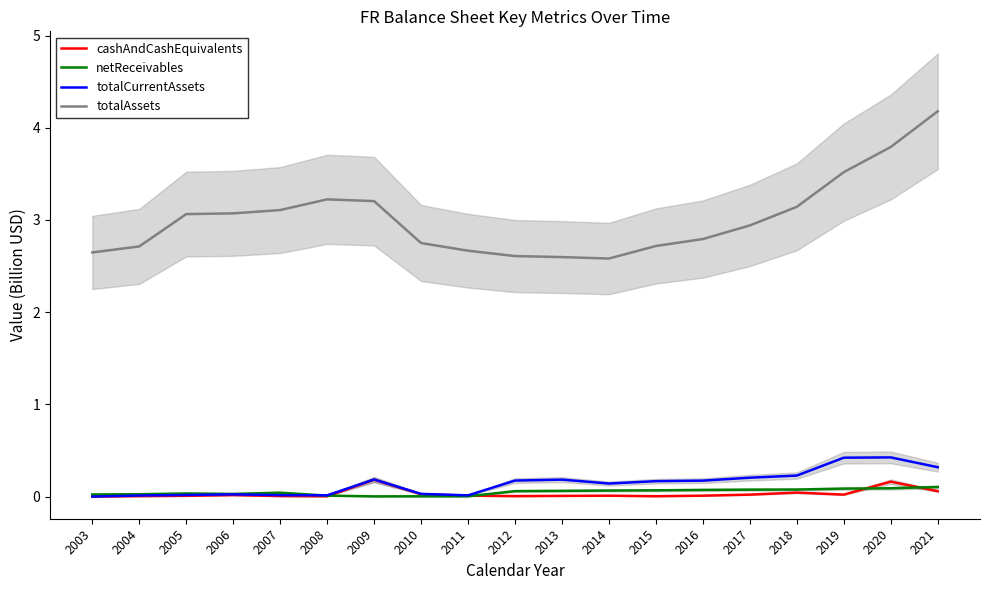

Does the chart have visible grid lines?

No